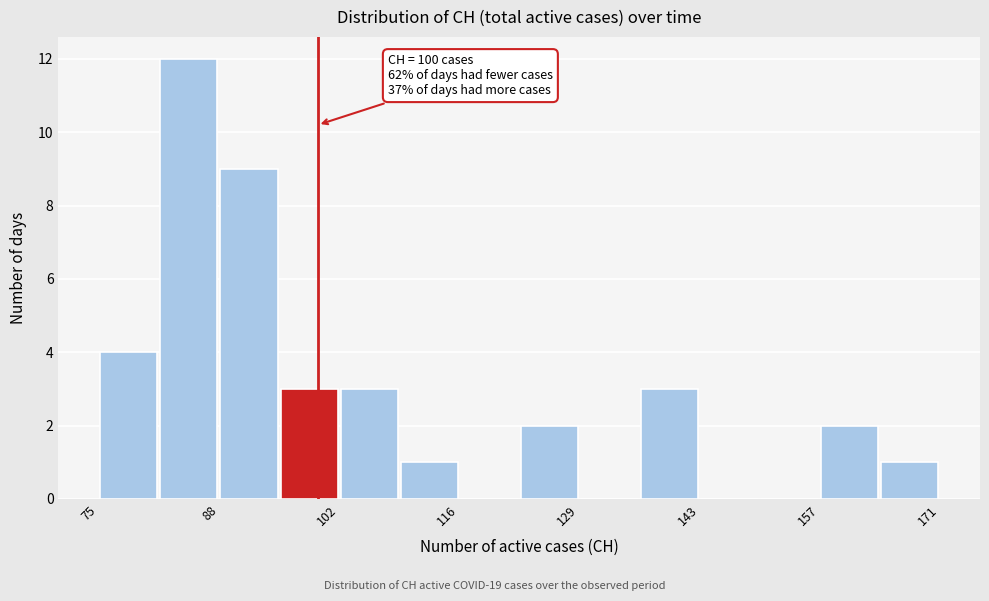

Around what value on the x-axis is the tallest bar? Give the approximate position of its centre, as read against the axis.

86